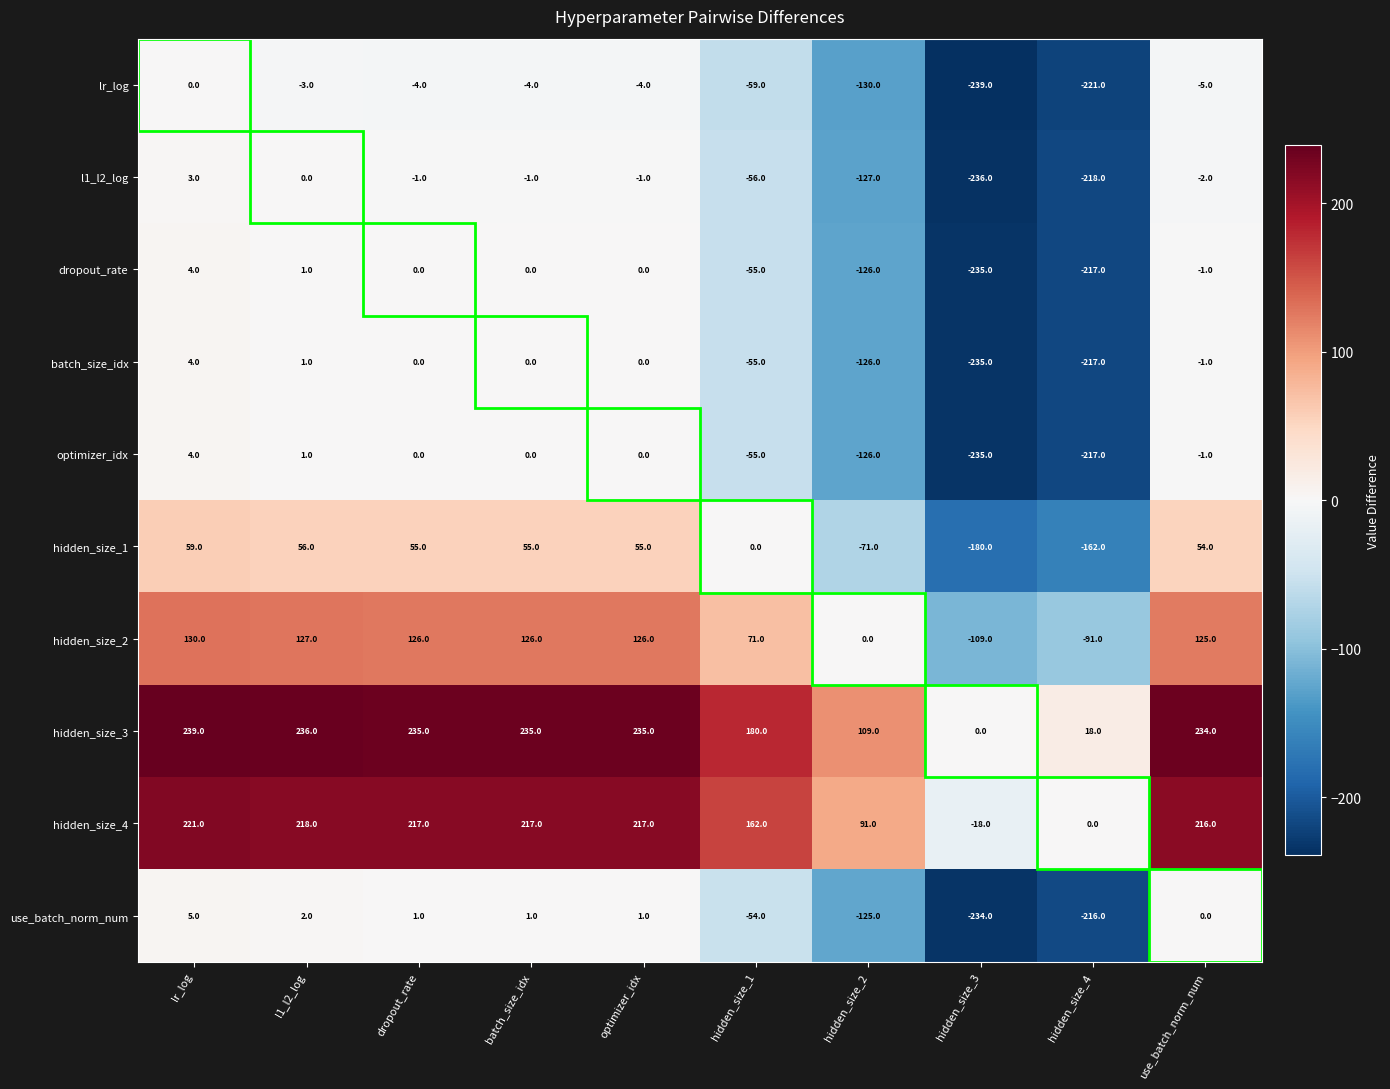

What is the greatest value displayed?

239